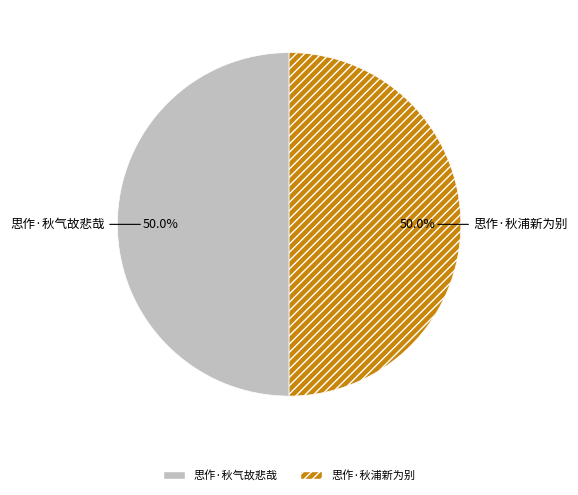

Approximately how many times larger is the value at 思作·秋浦新为别 compared to 思作·秋气故悲哉?

1.0